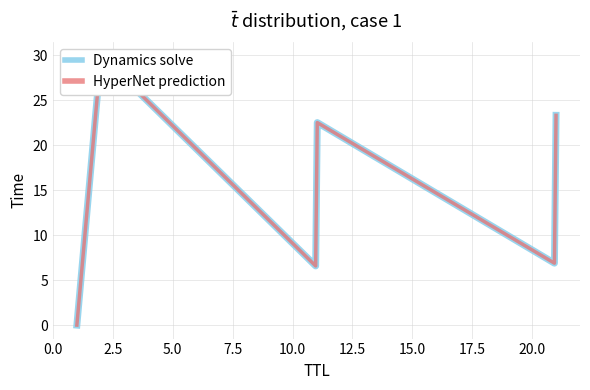

What is the label of the 5th point from the left?

21